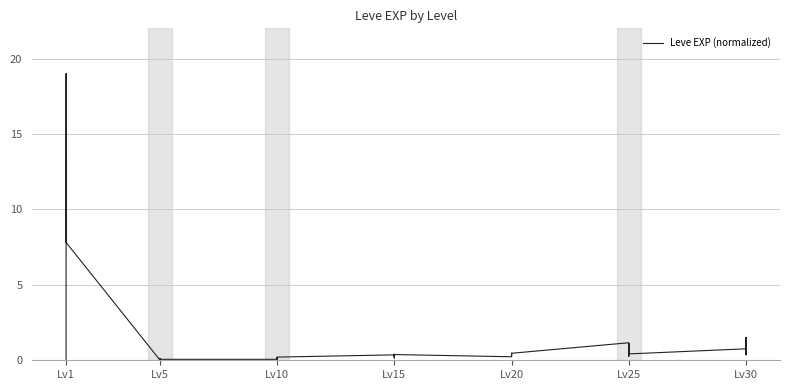

Between Lv20 and Lv25, which is larger?

Lv25